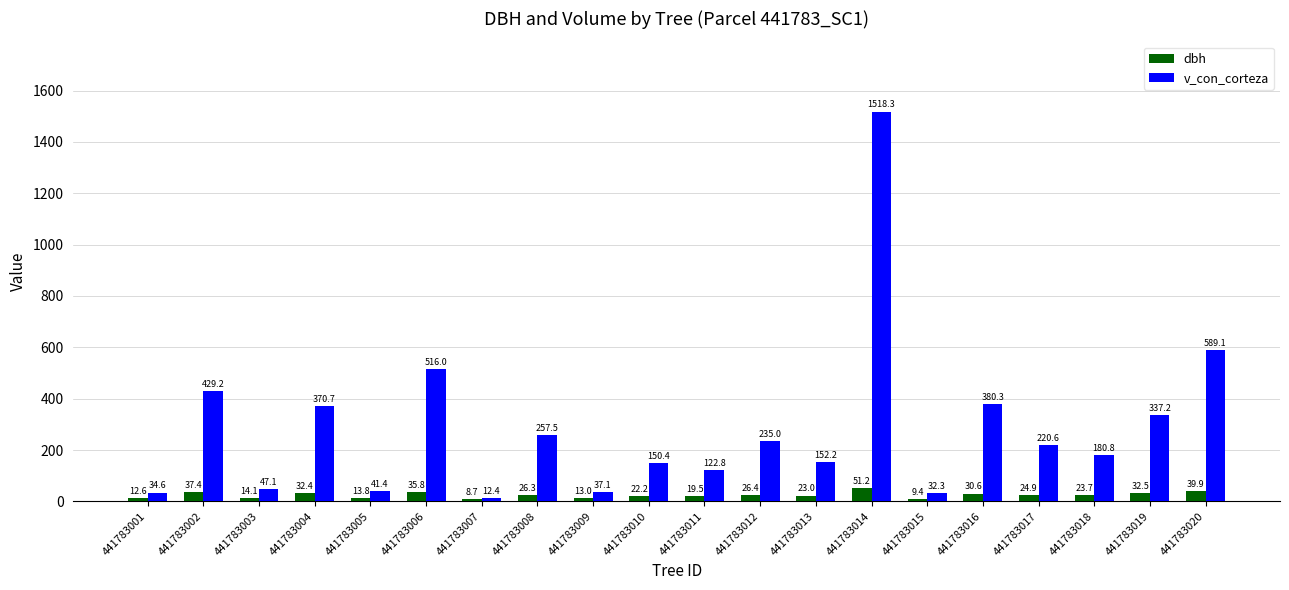

Between 441783010 and 441783019, which series saw the biggest shift?

v_con_corteza